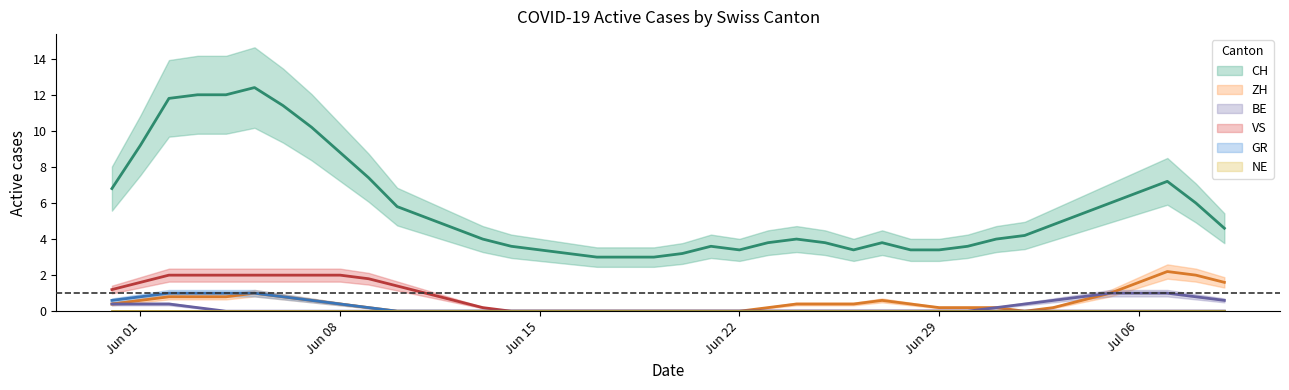

What is the total value across all series at 20?

3